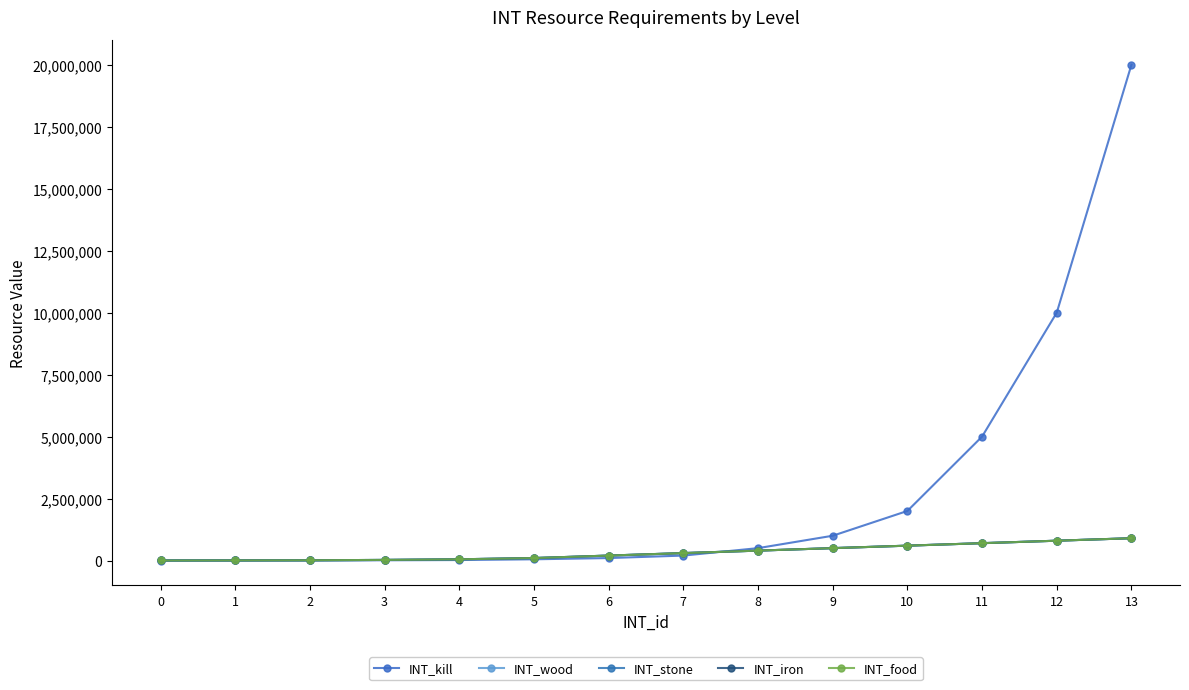

What is the difference between the INT_wood values at 5 and 11?

600000